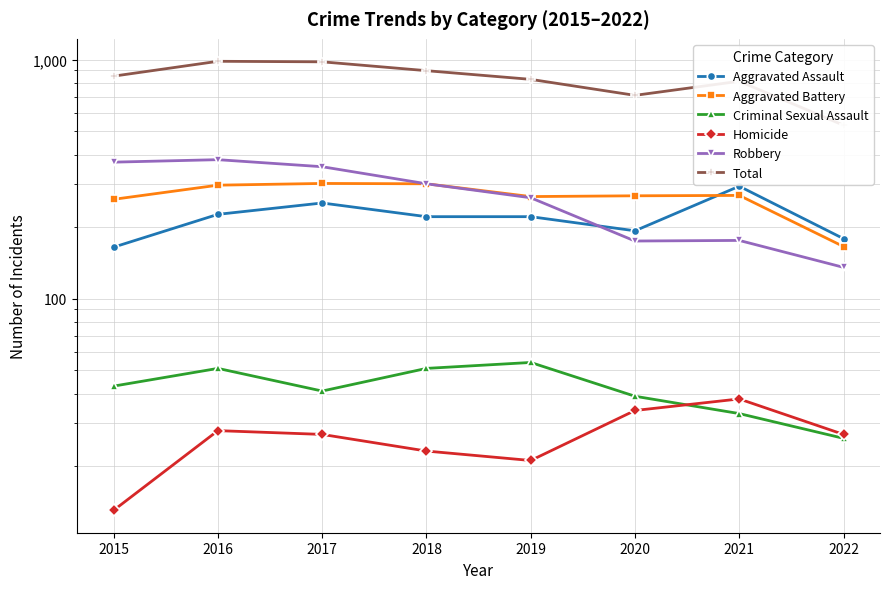

Where does the Criminal Sexual Assault series first go above 43?

2016